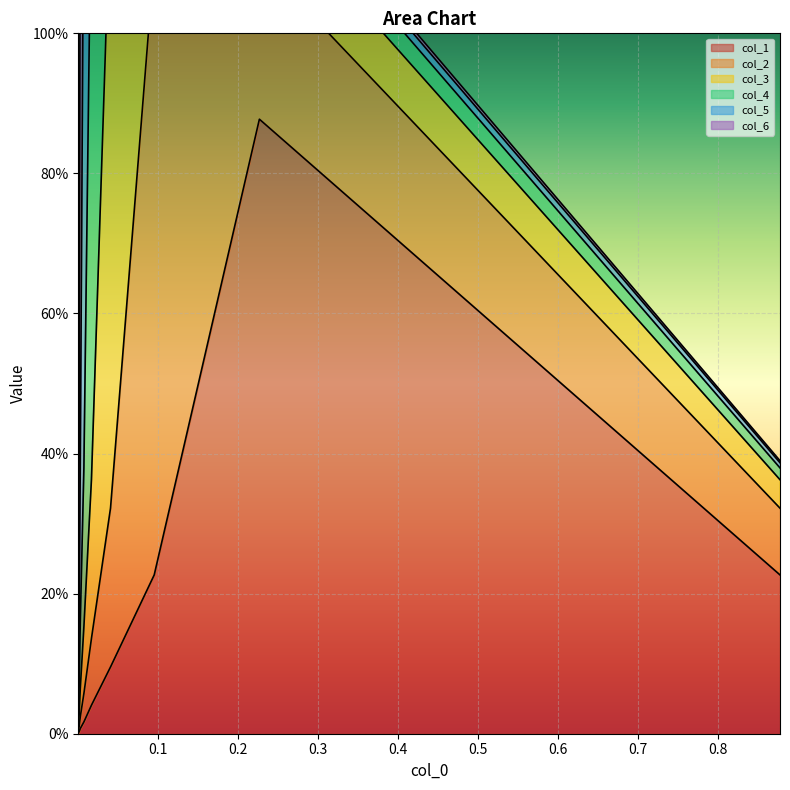

Between 0.04066272095727591 and 0.0028898243211973335, which series saw the biggest shift?

col_3